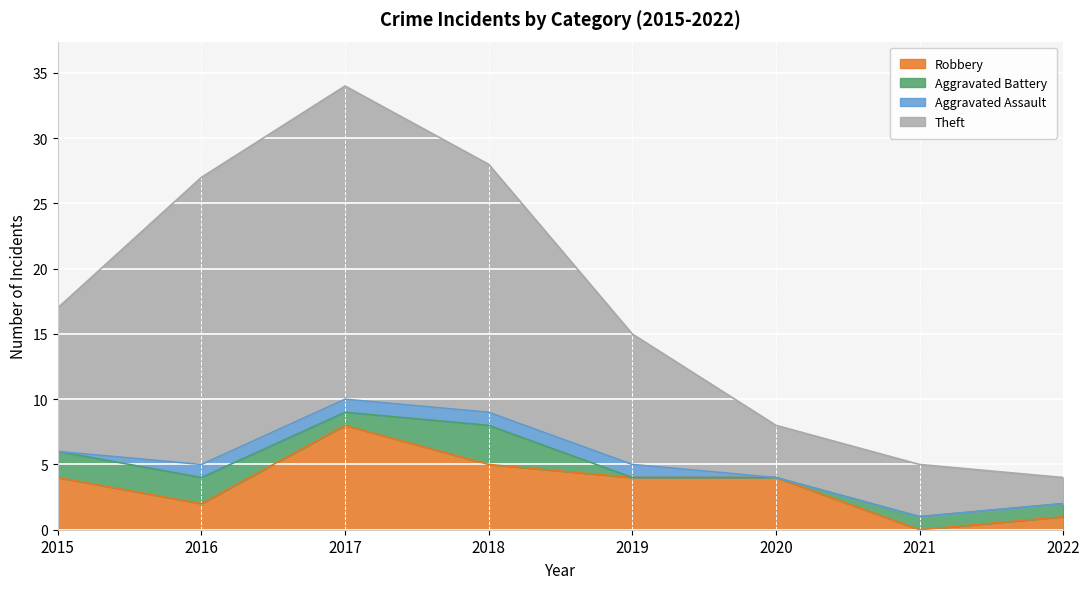

Does the chart display data point markers on the line(s)?

No